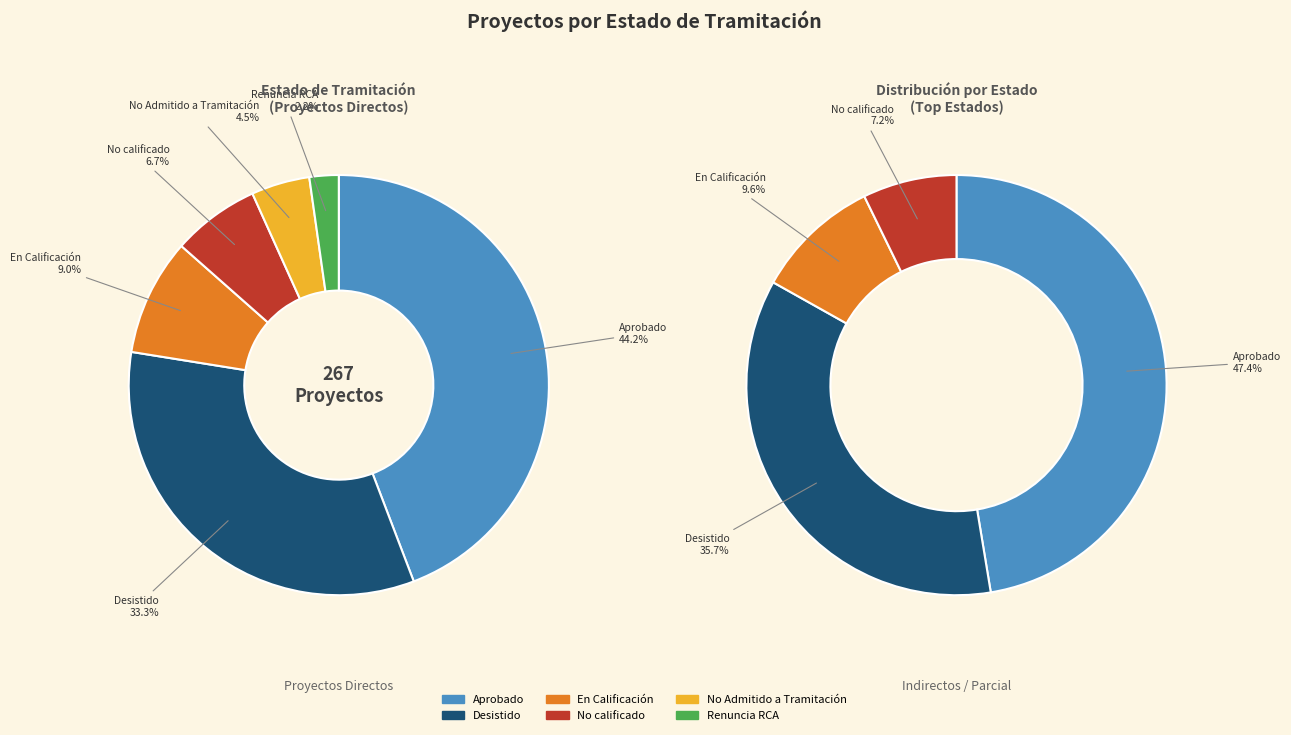

Is it true that Renuncia RCA is 9% of the pie?

False